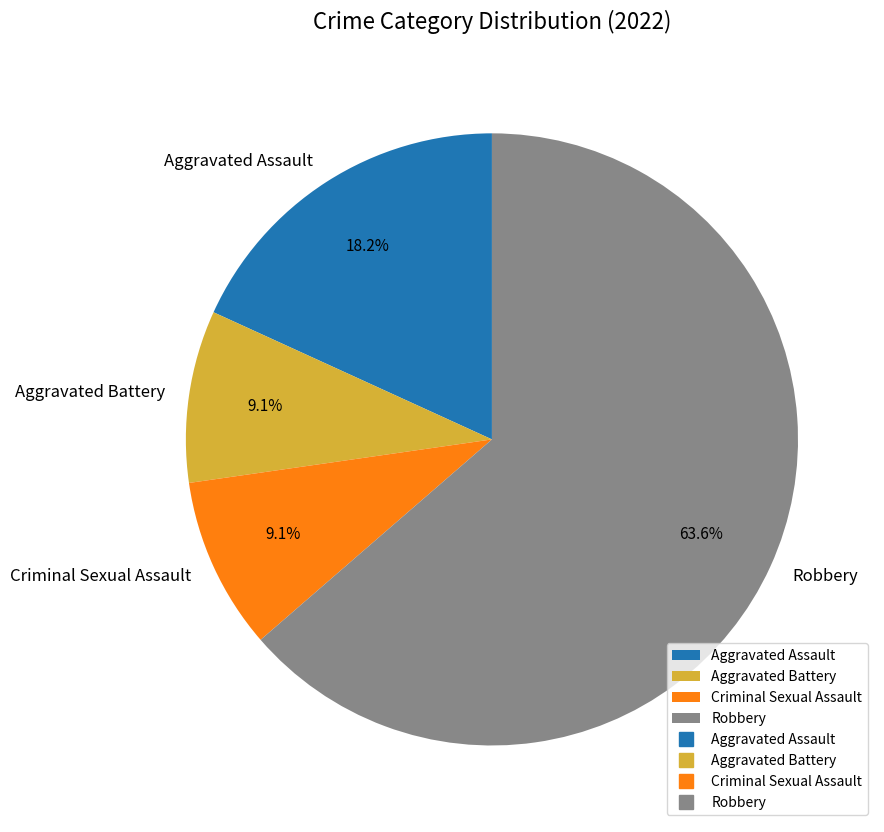

How many slices are in this pie chart?

4